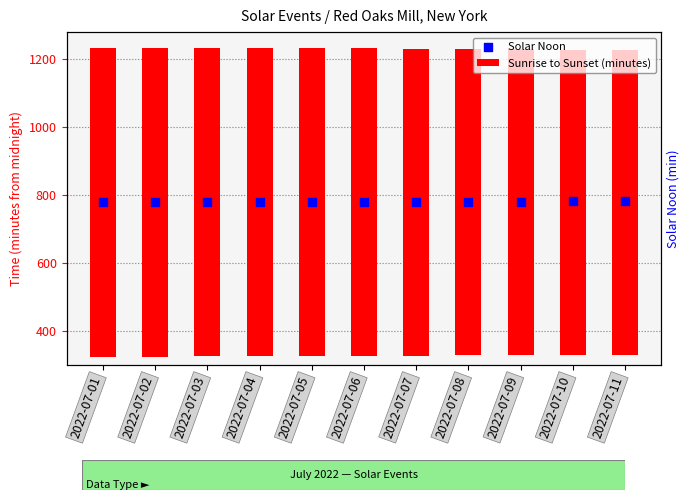

At which category is the sum across all series the highest?

2022-07-01